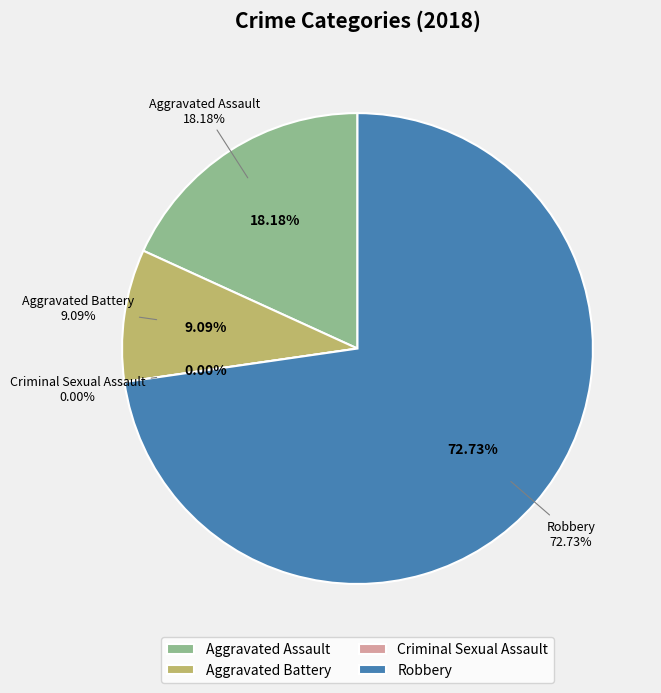

How many segments does this pie chart have?

4